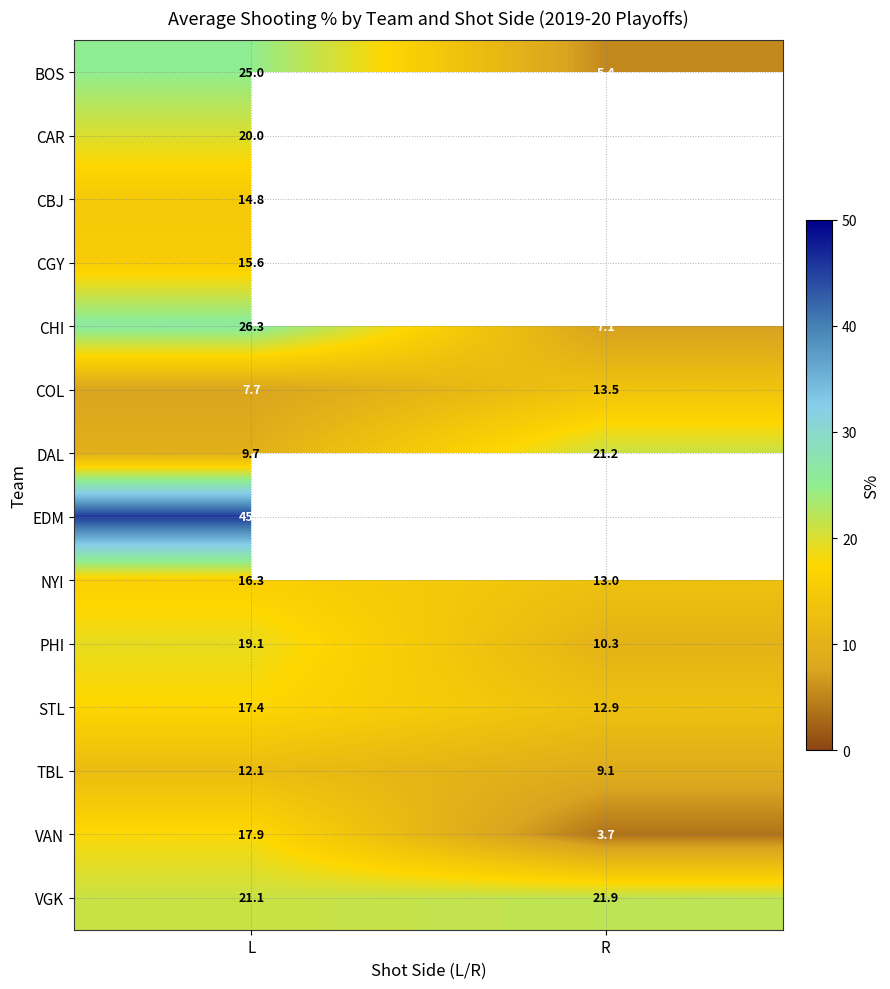

Is it true that CHI equals 26.3 at L?

True